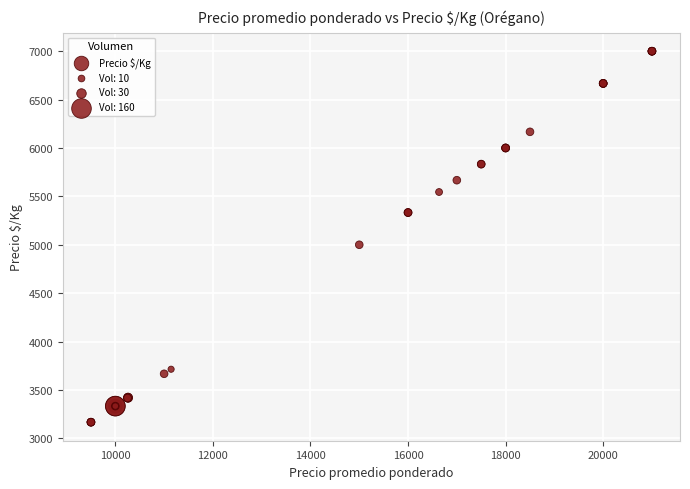

What Y value in the scatter plot is closest to 5083?

5000